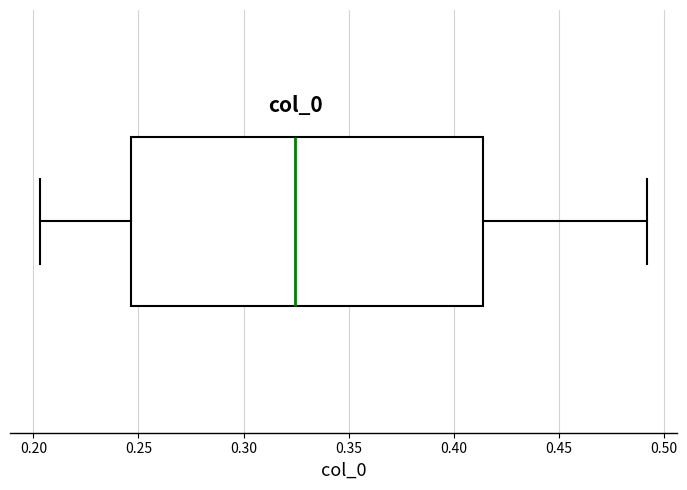

Where is the left edge of the box on the x-axis? The values are not printed on the chart, so give them approximately, as read against the axis.

0.245